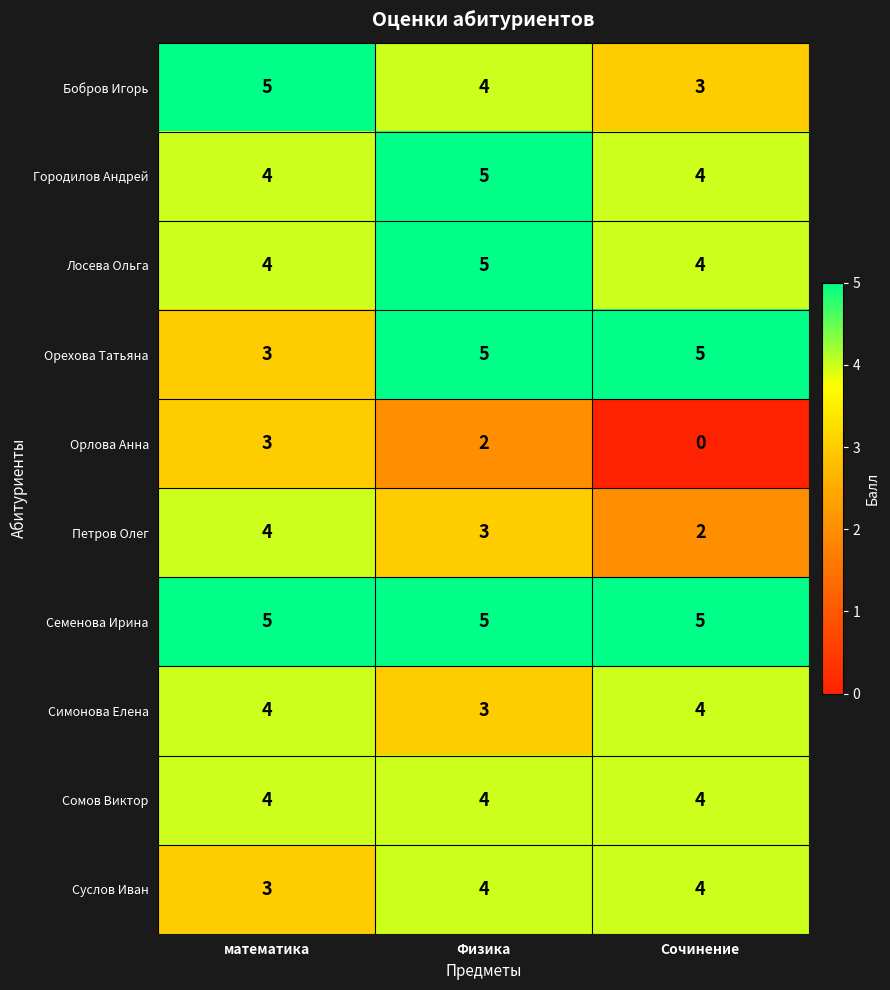

At which label does Бобров Игорь first exceed 4?

математика